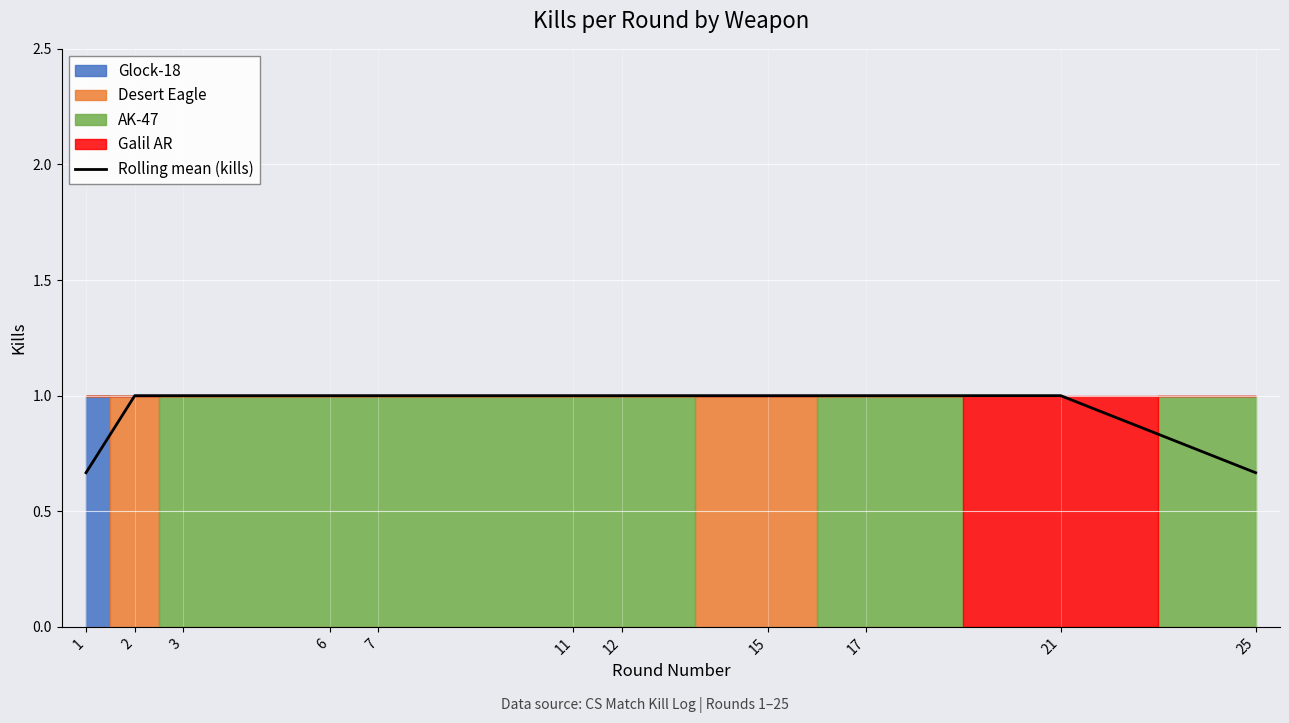

What is the maximum value shown in the chart?

1.0